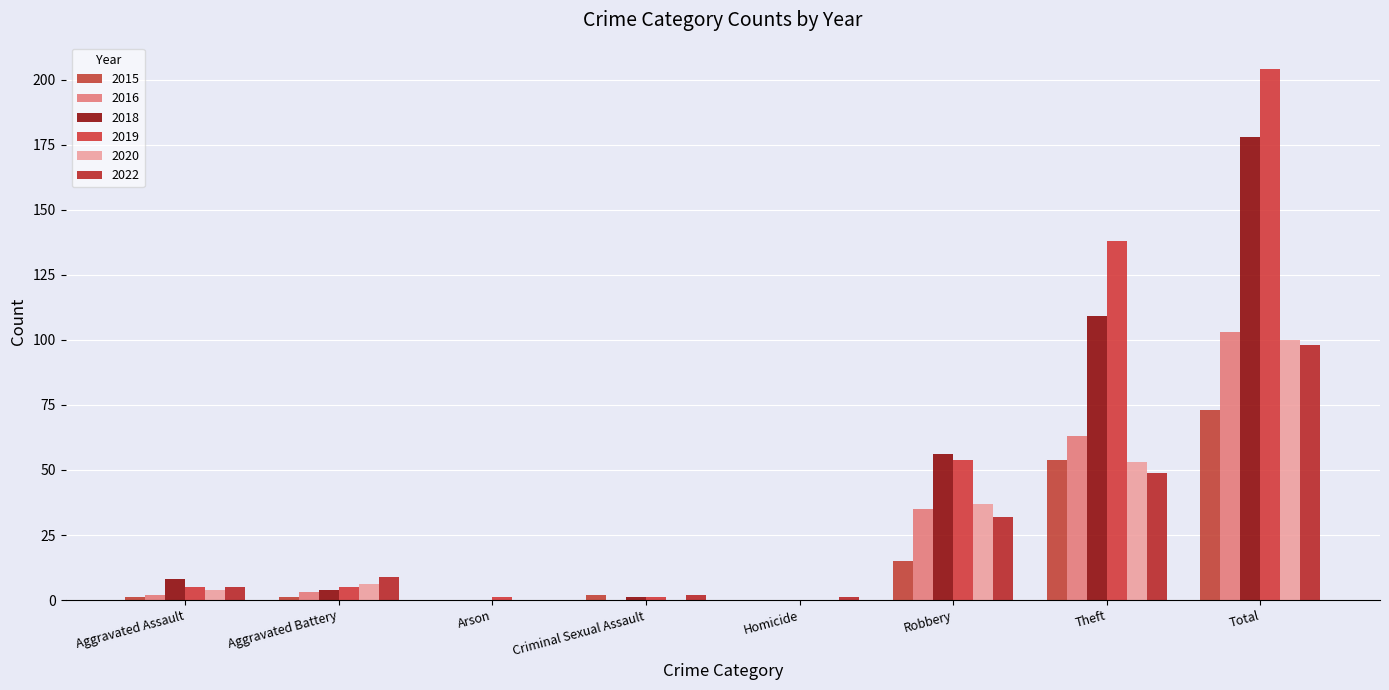

Count the number of data series in this chart.

6